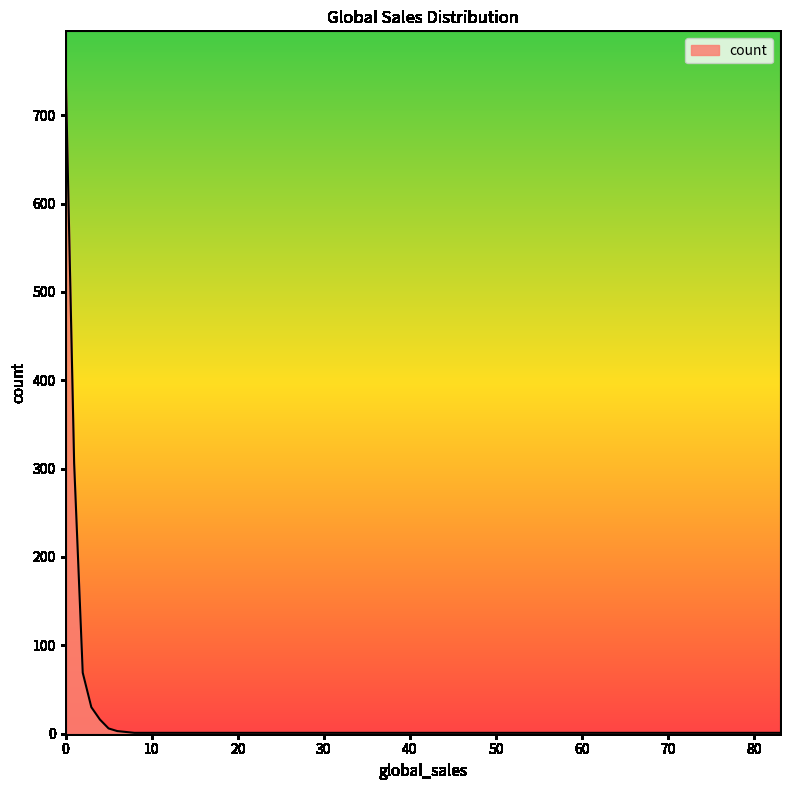

What is the maximum value shown in the chart?

757